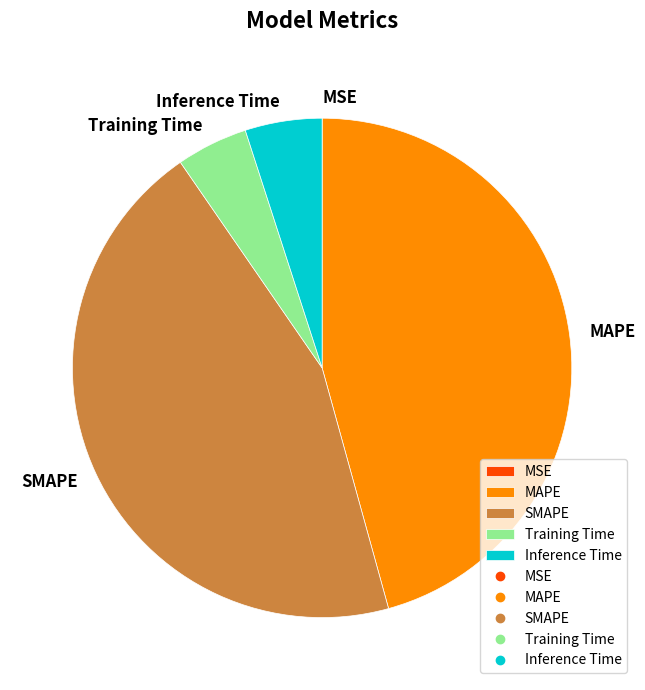

What is the largest slice in the pie chart?

MAPE